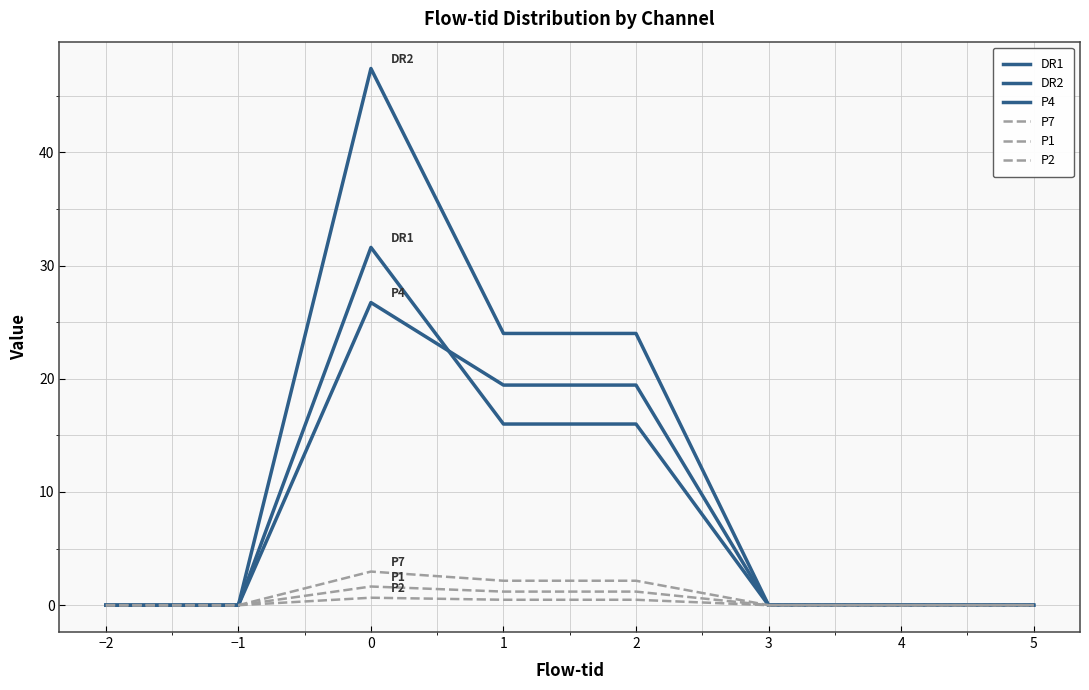

True or false: DR1 has more than 0 points higher than both neighbors.

True